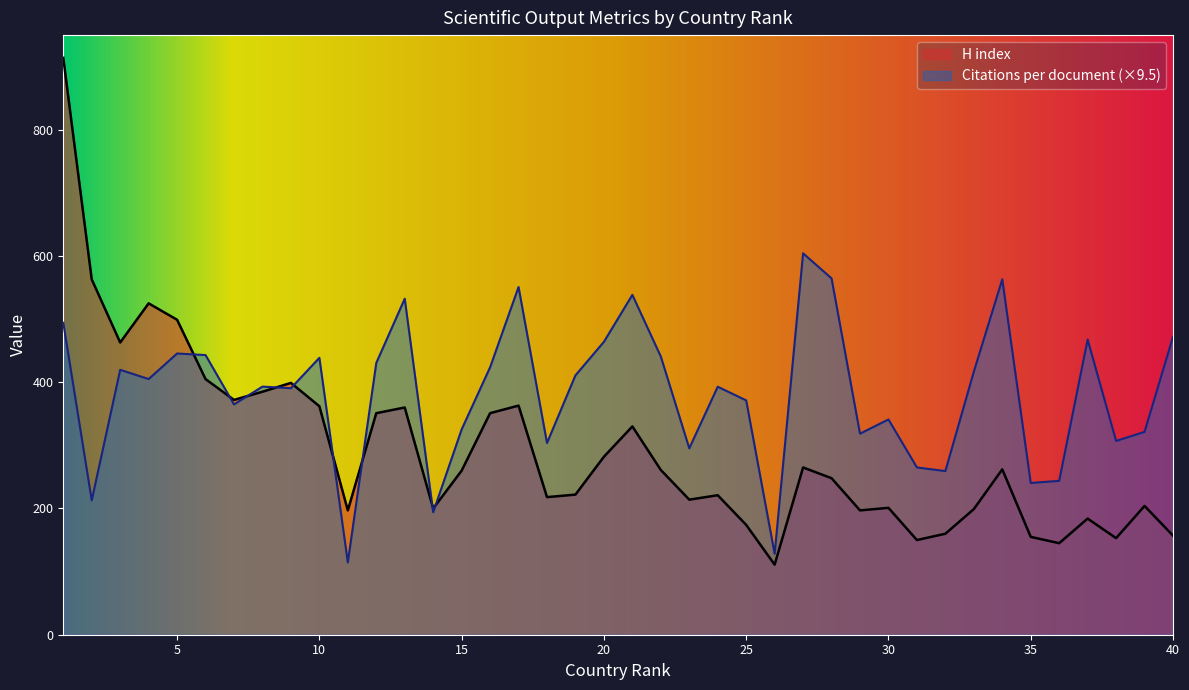

Reading left to right, extract all data points from this chart.

Citations per document: 494.2	212.9	419.7	405.1	445.6	443.1	364.9	393.1	390.5	438.7	114.6	430.5	532.4	194.1	325.3	423.7	550.9	303.8	411.0	464.1	538.5	440.7	295.4	392.9	371.3	128.2	604.3	564.6	318.5	341.1	265.1	259.3	416.8	563.1	240.4	243.8	467.7	307.0	321.4	471.9
H index: 914.0	563.0	463.0	525.0	499.0	405.0	372.0	385.0	399.0	362.0	197.0	351.0	360.0	200.0	260.0	351.0	363.0	218.0	222.0	282.0	330.0	261.0	214.0	221.0	174.0	111.0	265.0	248.0	197.0	201.0	150.0	160.0	199.0	262.0	155.0	145.0	184.0	153.0	204.0	157.0